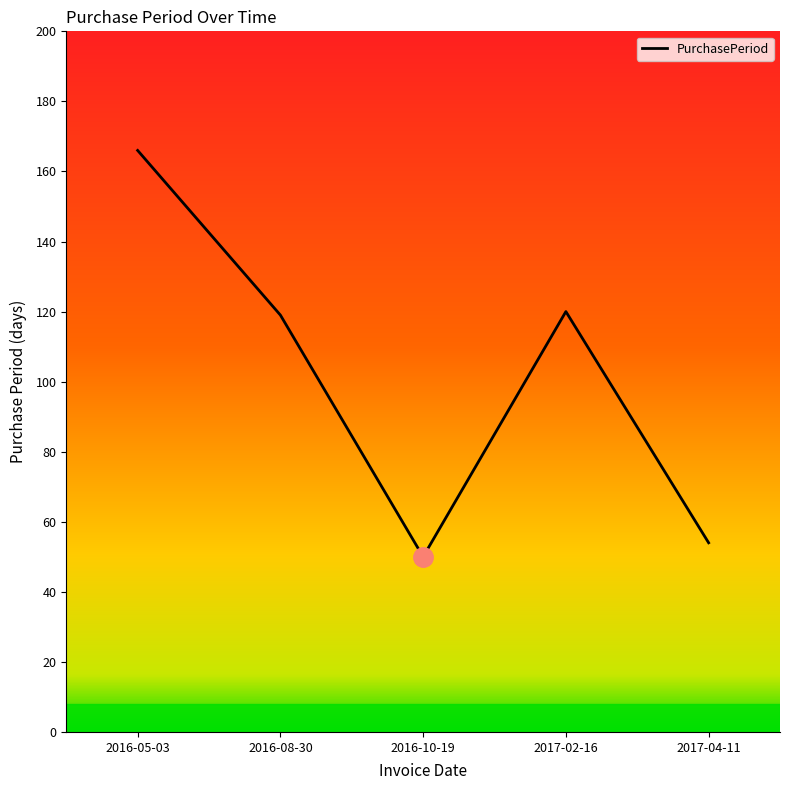

What is the greatest value displayed?

166